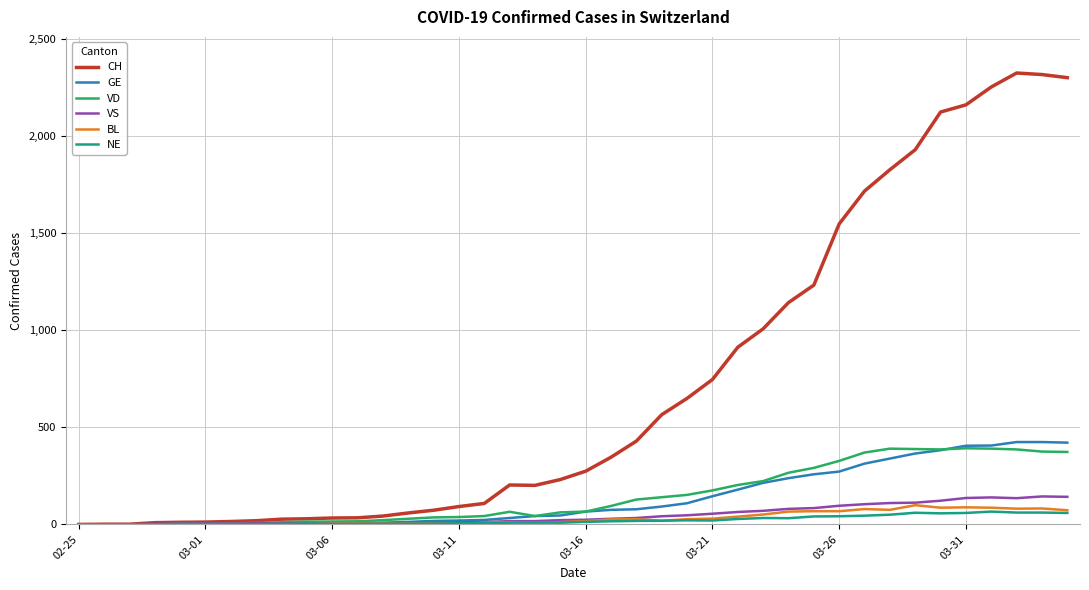

Which series has the largest total across all categories?

CH